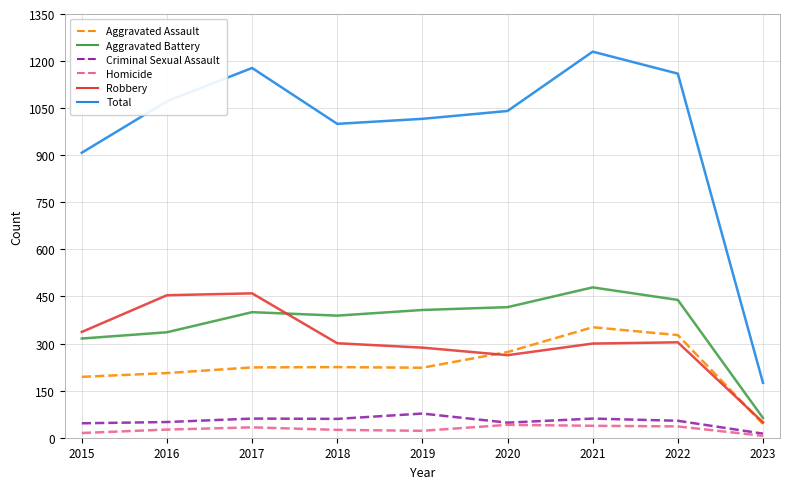

Which series has the largest range (max minus min)?

Total